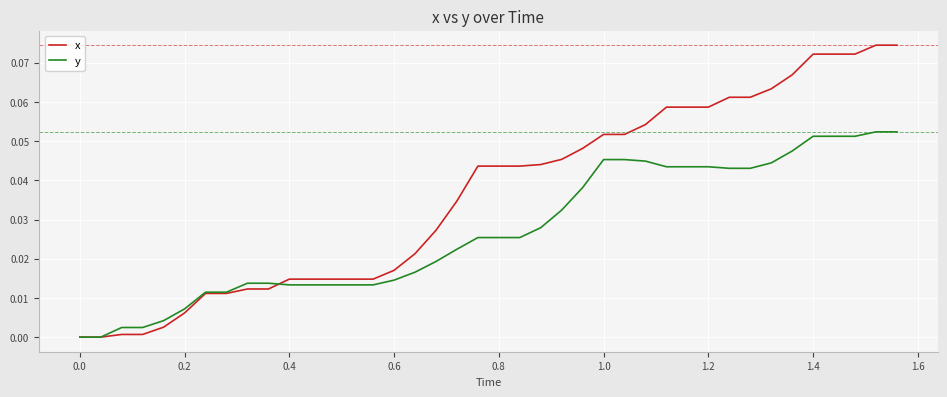

Which series has the widest spread of values?

x